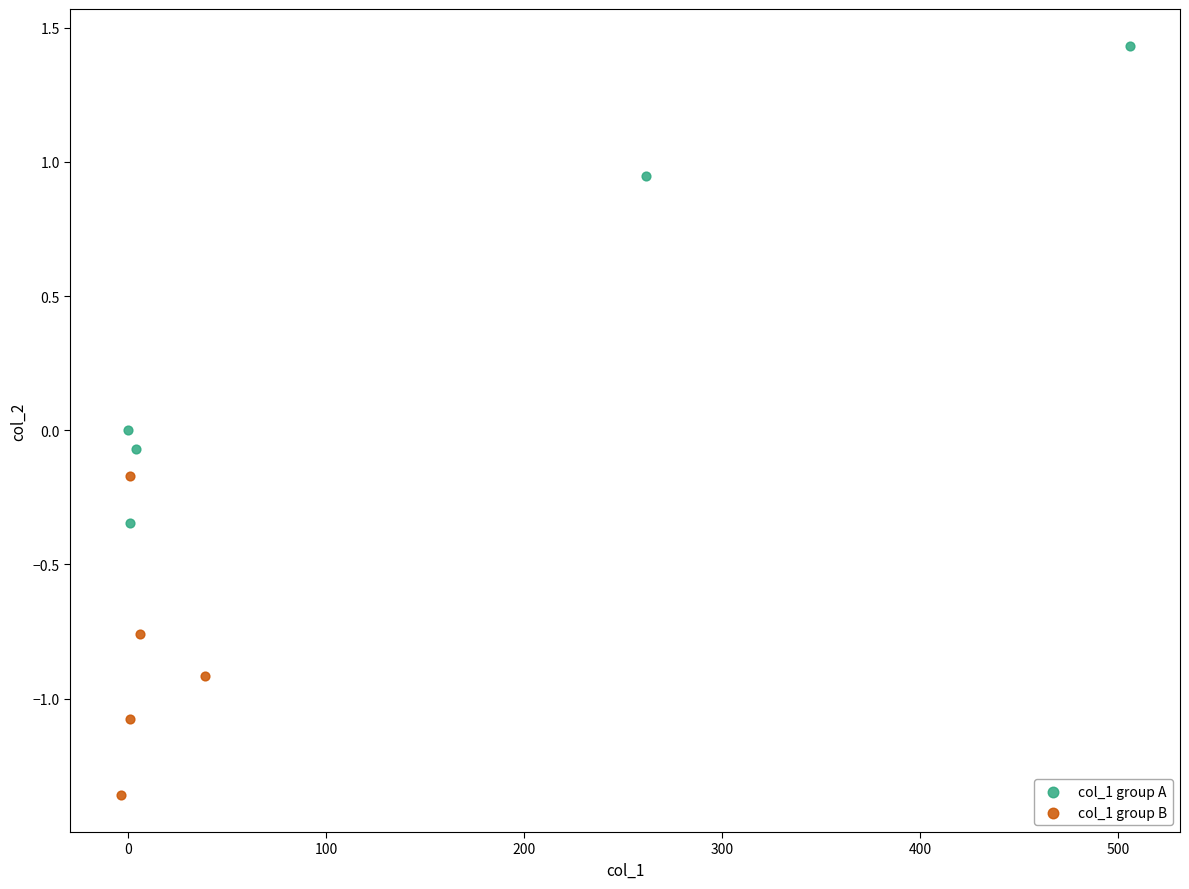

Which series reaches the minimum Y coordinate?

col_1 group B